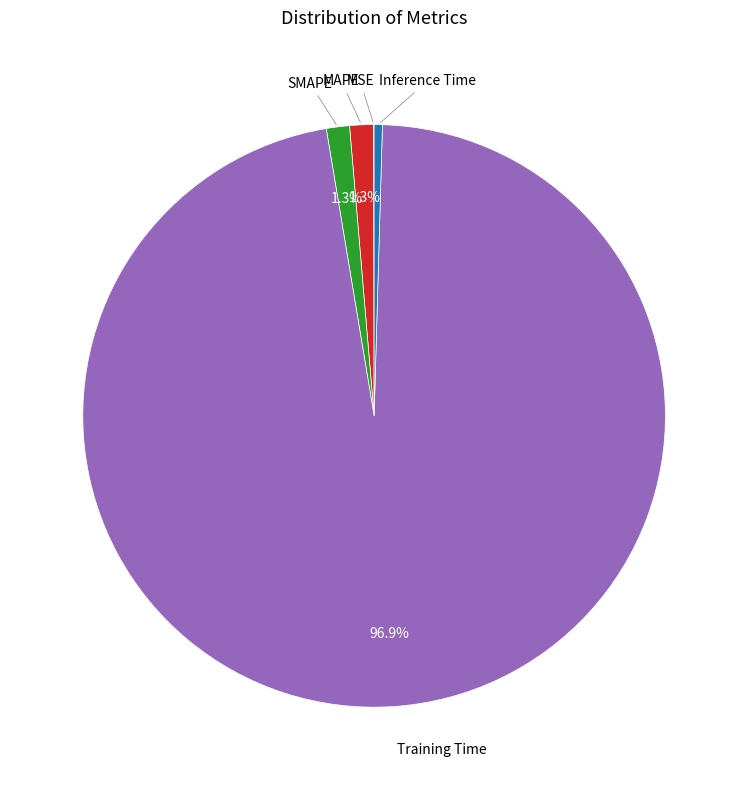

Is there a majority slice in this chart?

Yes